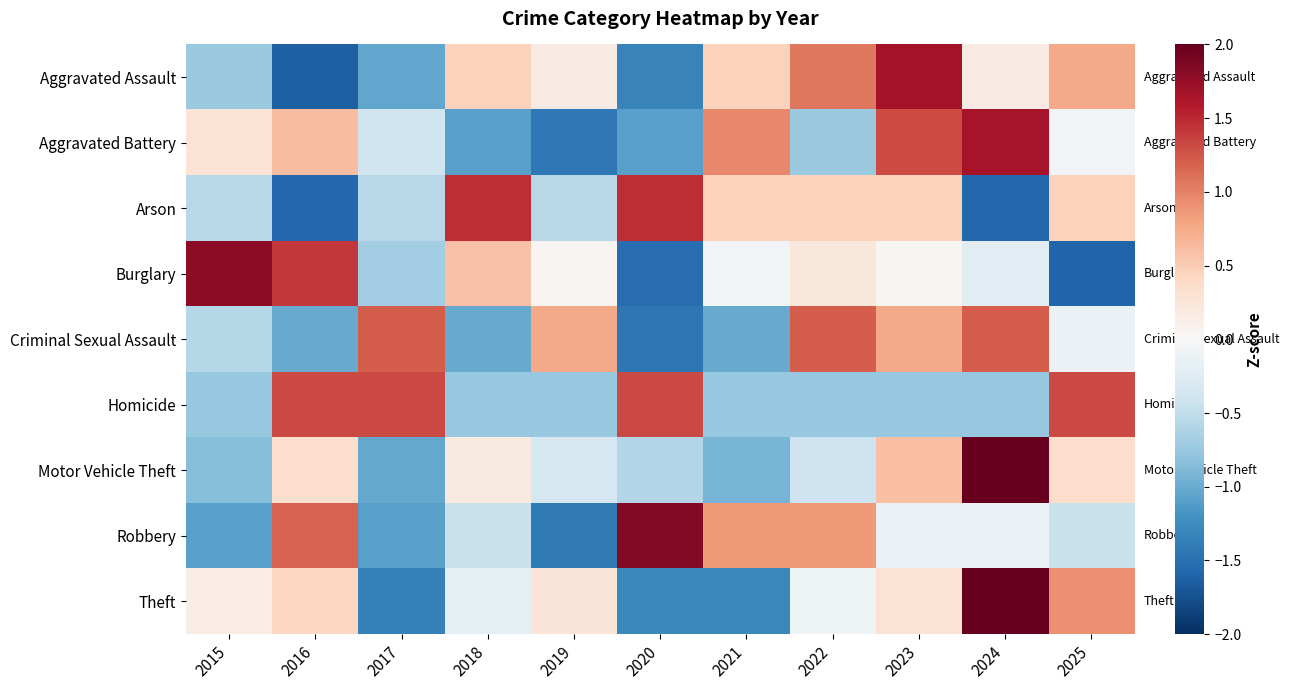

Which label corresponds to the smallest value in the chart?

2016